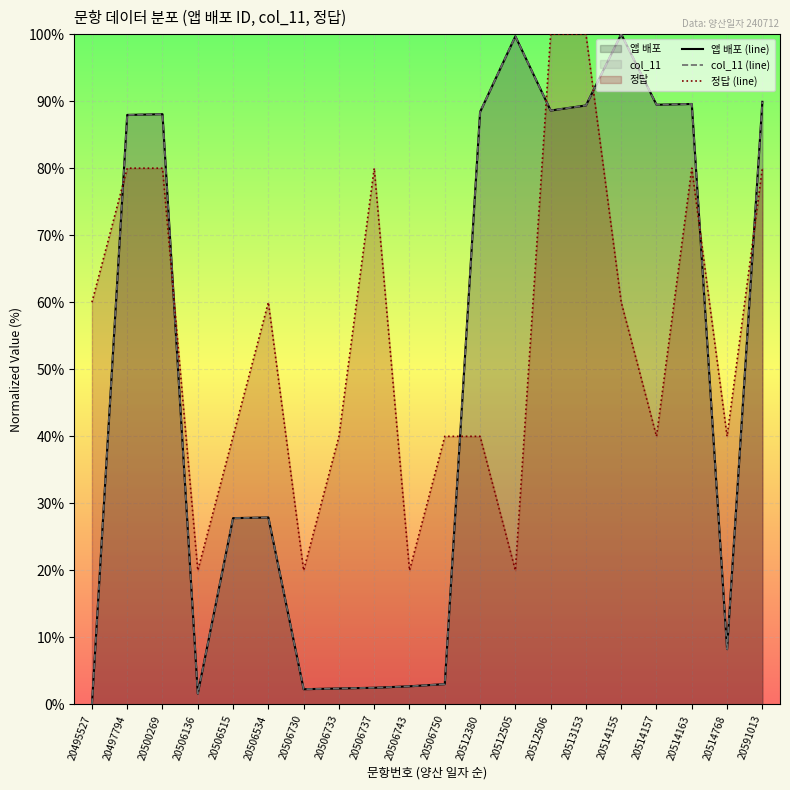

What is the average value of the col_11 (line) series?

49.5